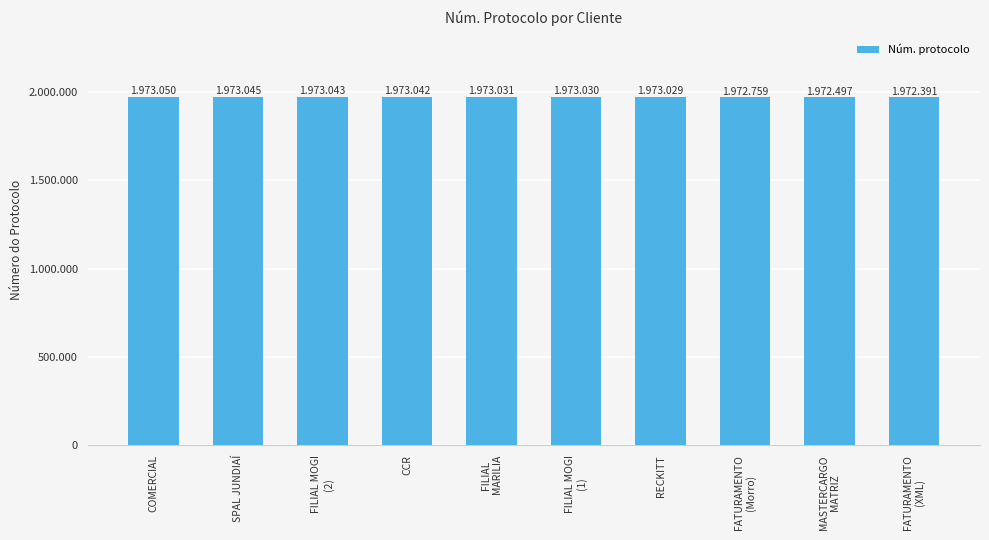

Are the bars grouped side by side (vs. stacked)?

No